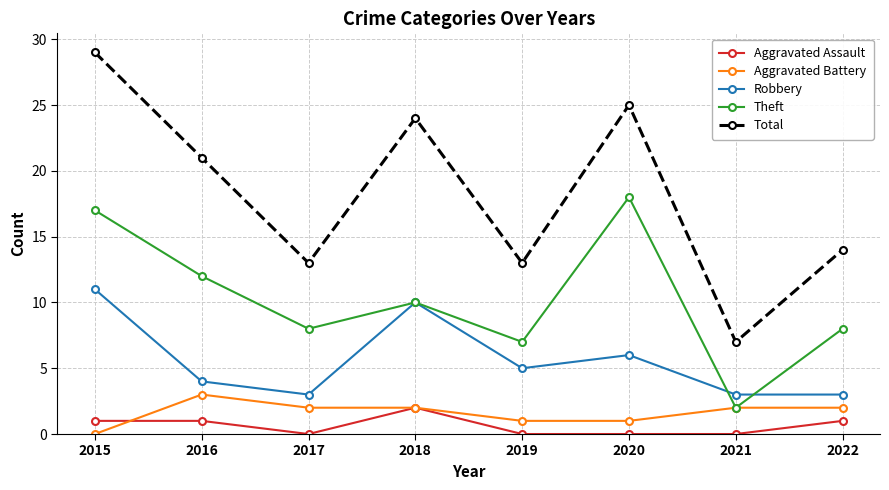

How many Robbery values are between 3 and 10?

7